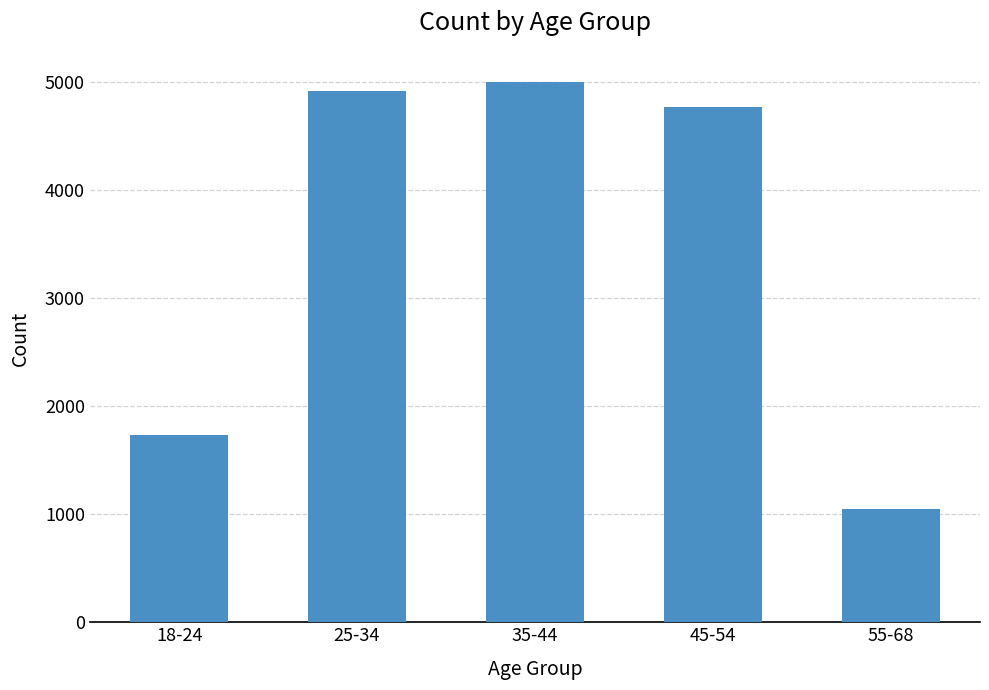

The value at 55-68 is 1767. True or false?

False